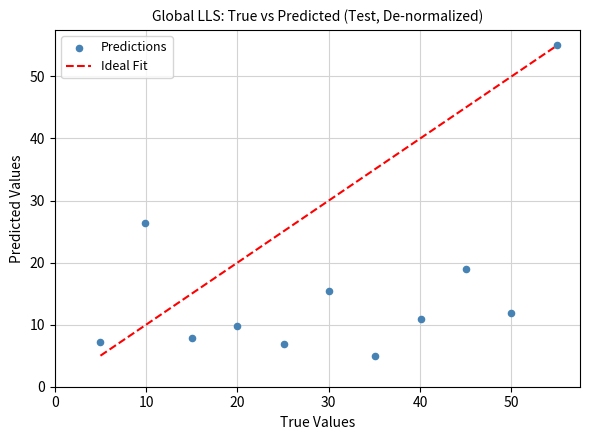

What is the range of X values (max minus min)?

50.0